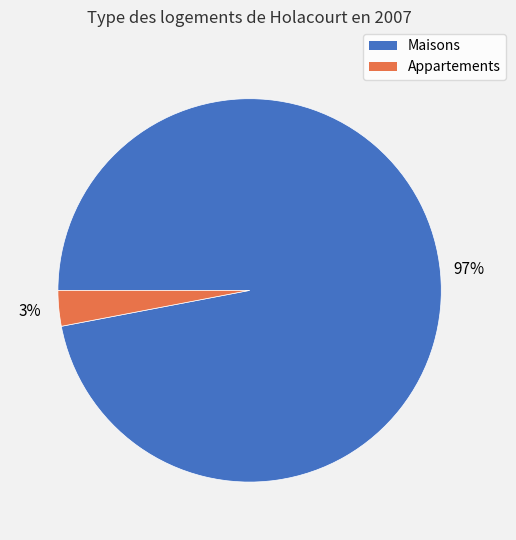

Approximately how many times larger is the value at Maisons compared to Appartements?

32.3